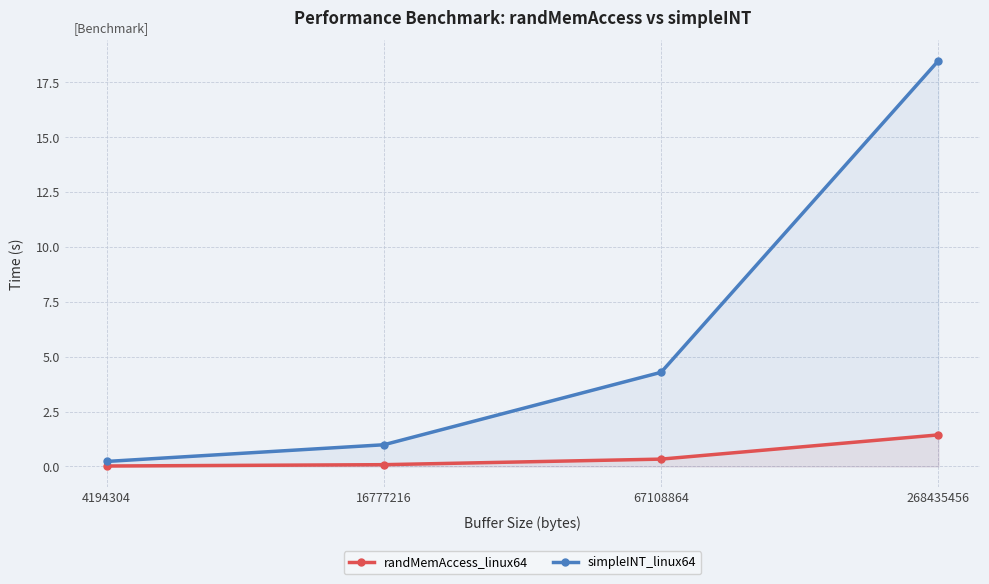

What is the approximate value of simpleINT_linux64 at 67108864?

4.3